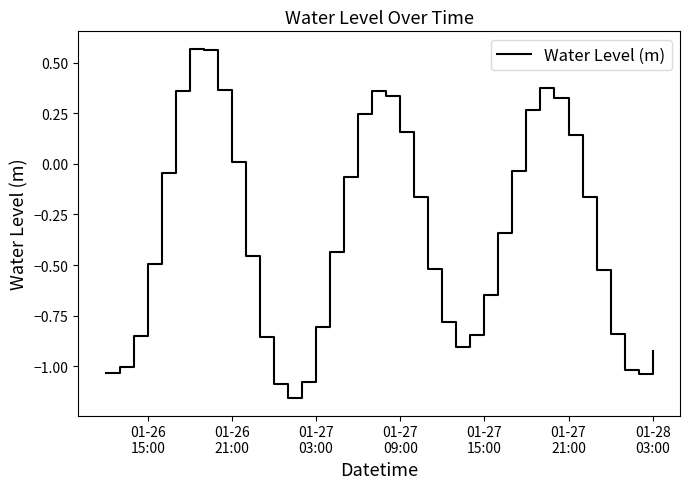

What is the difference between the maximum and minimum values?

1.7